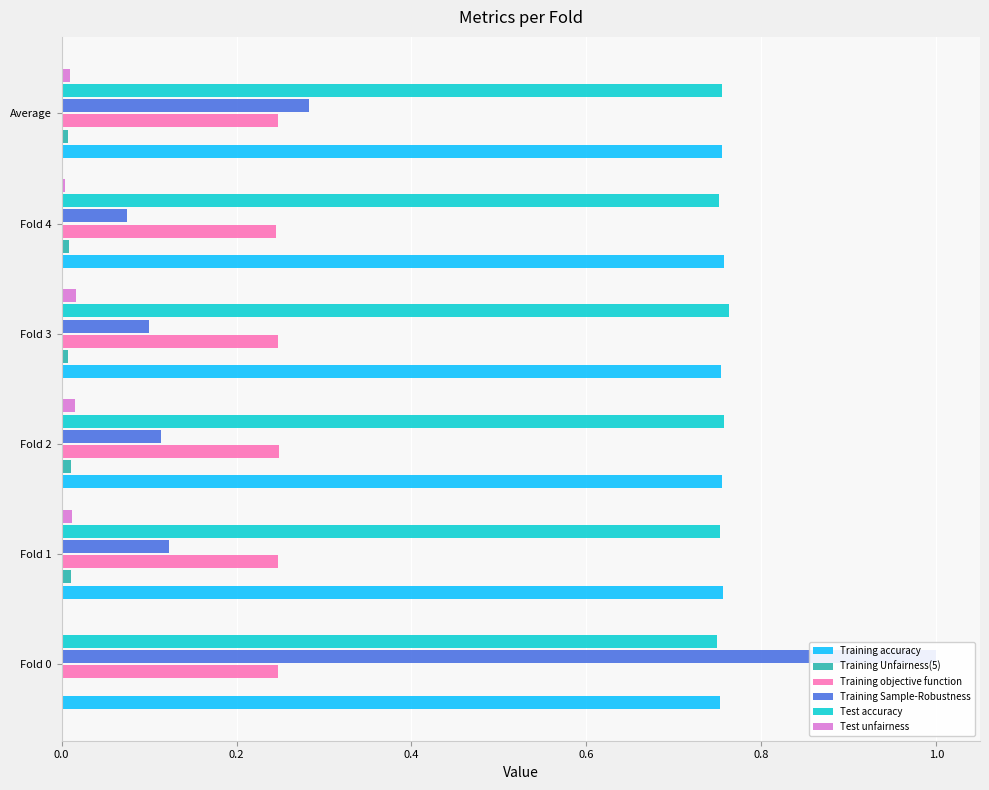

Which series has the largest range (max minus min)?

Training Sample-Robustness